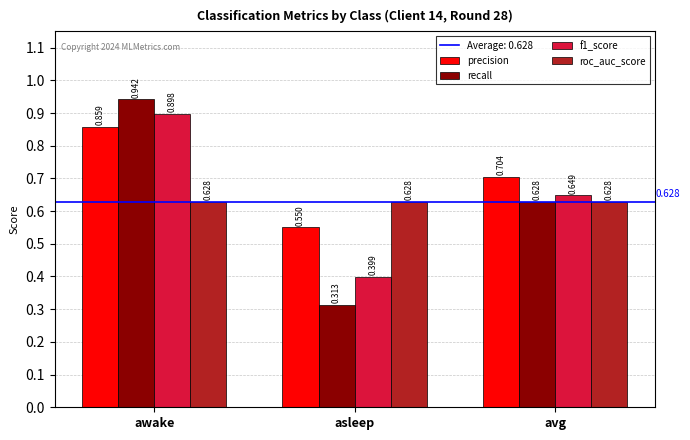

At asleep, list the series in order from largest to smallest.

roc_auc_score, precision, f1_score, recall